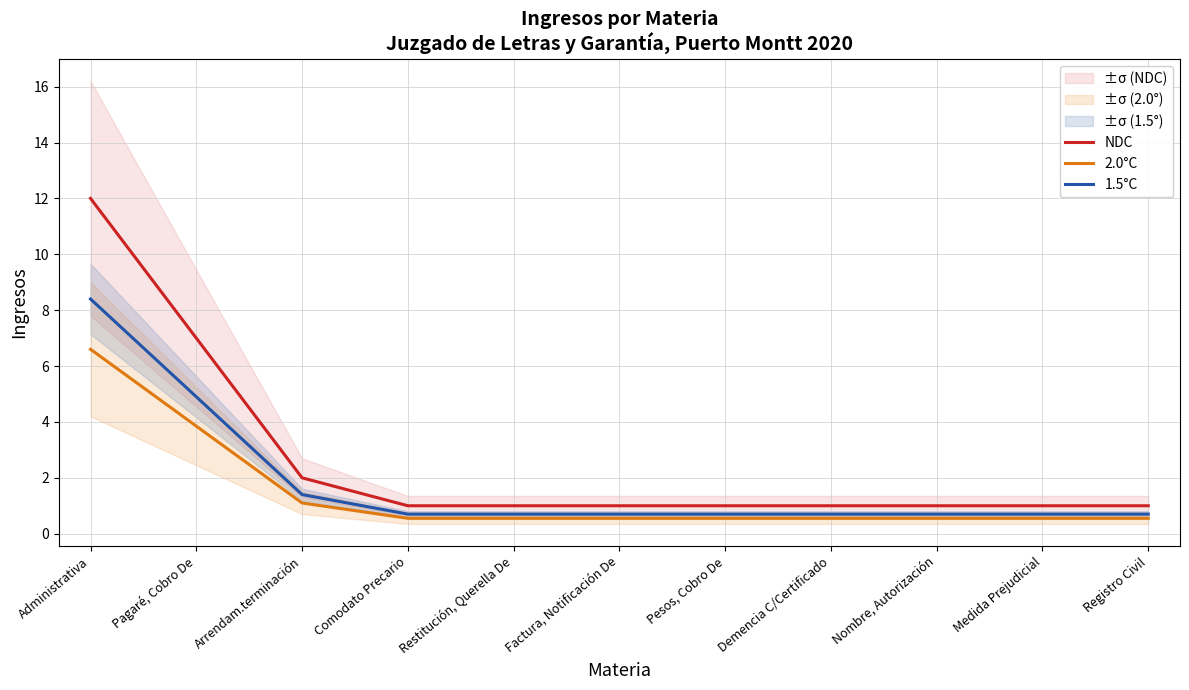

Reading left to right, extract all data points from this chart.

NDC: Administrativa=12.0	Pagaré, Cobro De=7.0	Arrendam.terminación=2.0	Comodato Precario=1.0	Restitución, Querella De=1.0	Factura, Notificación De=1.0	Pesos, Cobro De=1.0	Demencia C/Certificado=1.0	Nombre, Autorización=1.0	Medida Prejudicial=1.0	Registro Civil=1.0
2.0°C: Administrativa=6.6	Pagaré, Cobro De=3.9	Arrendam.terminación=1.1	Comodato Precario=0.6	Restitución, Querella De=0.6	Factura, Notificación De=0.6	Pesos, Cobro De=0.6	Demencia C/Certificado=0.6	Nombre, Autorización=0.6	Medida Prejudicial=0.6	Registro Civil=0.6
1.5°C: Administrativa=8.4	Pagaré, Cobro De=4.9	Arrendam.terminación=1.4	Comodato Precario=0.7	Restitución, Querella De=0.7	Factura, Notificación De=0.7	Pesos, Cobro De=0.7	Demencia C/Certificado=0.7	Nombre, Autorización=0.7	Medida Prejudicial=0.7	Registro Civil=0.7